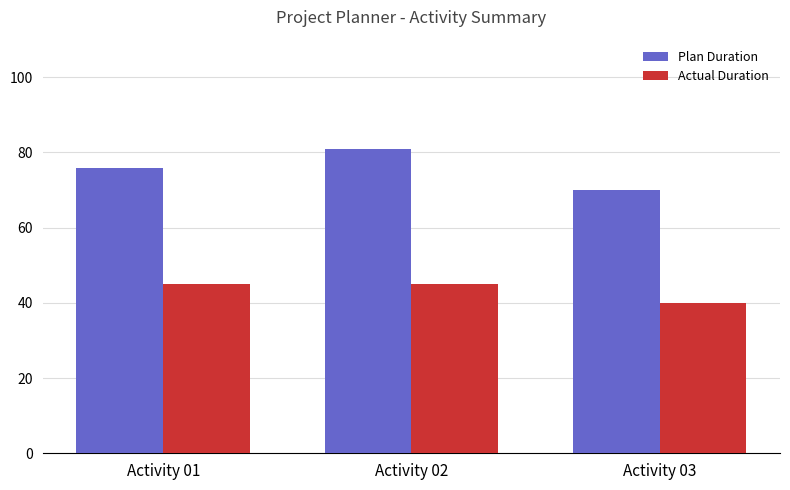

How many bars are there in each group?

2